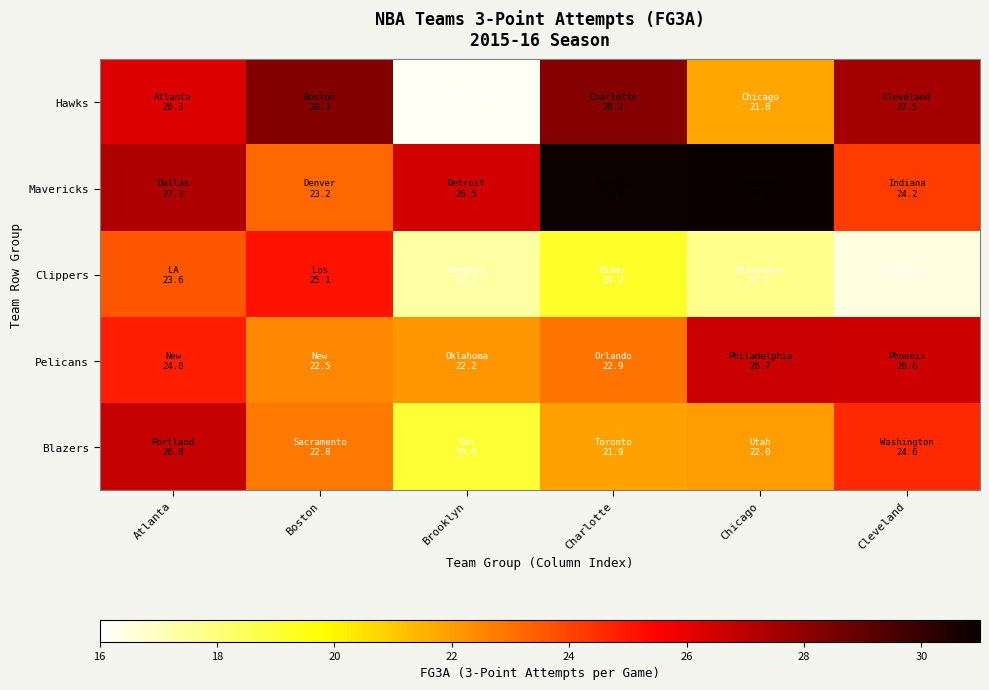

Which category has the highest value across all series?

Chicago